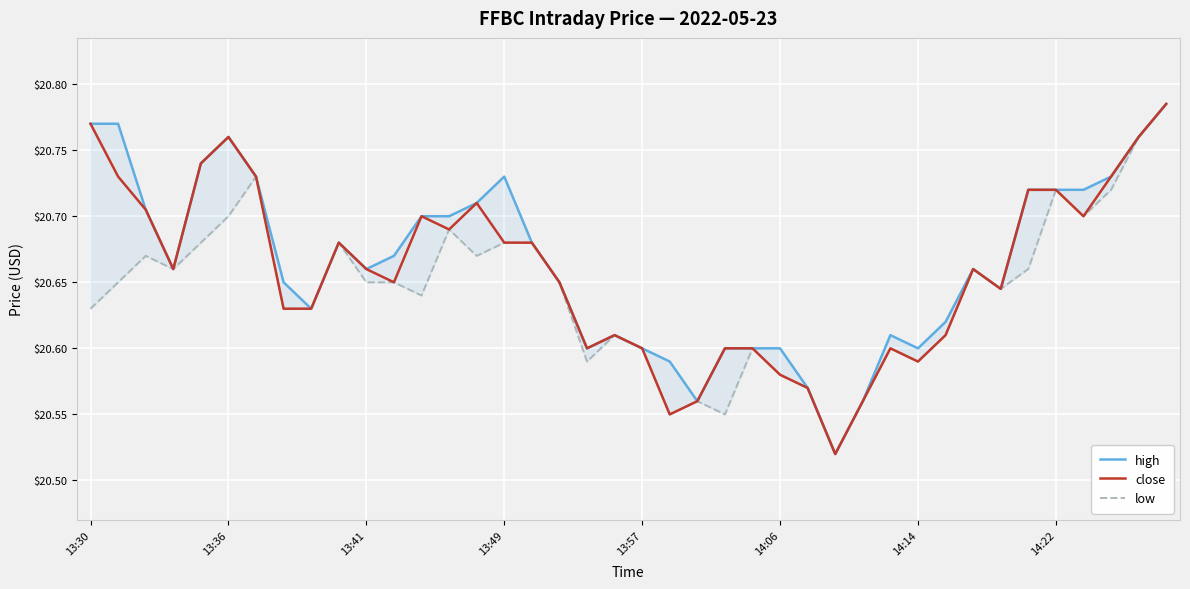

What is the average value of the low series?

20.6